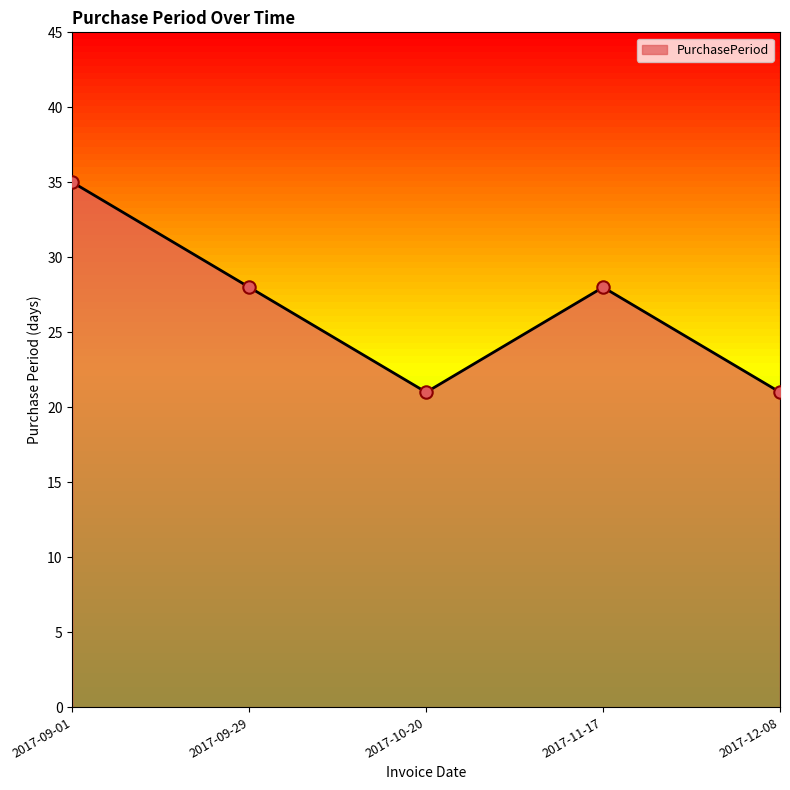

Approximately how many times larger is the value at 2017-09-29 compared to 2017-10-20?

1.3